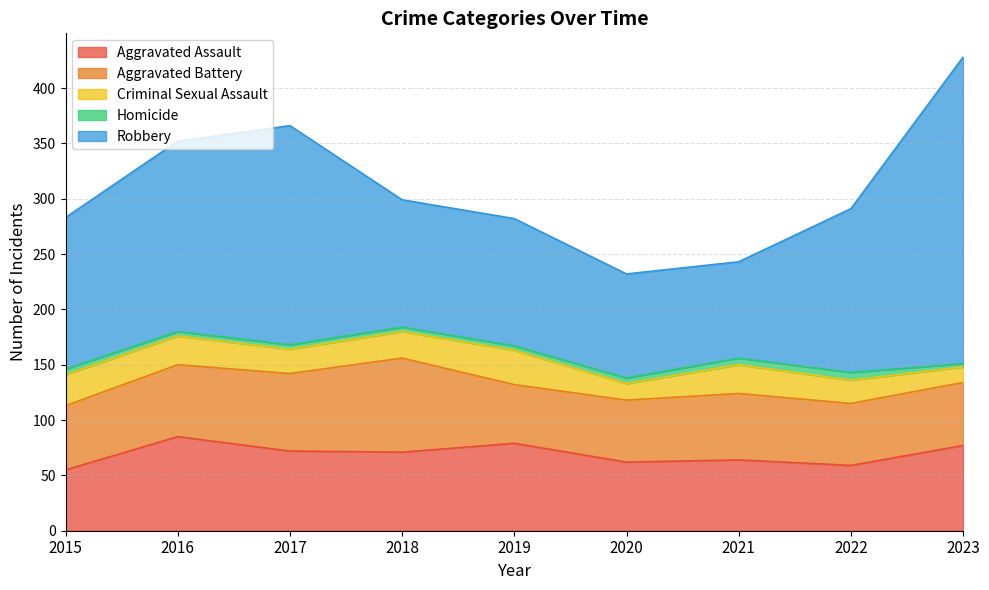

True or false: Aggravated Assault has more than 2 points higher than both neighbors.

True